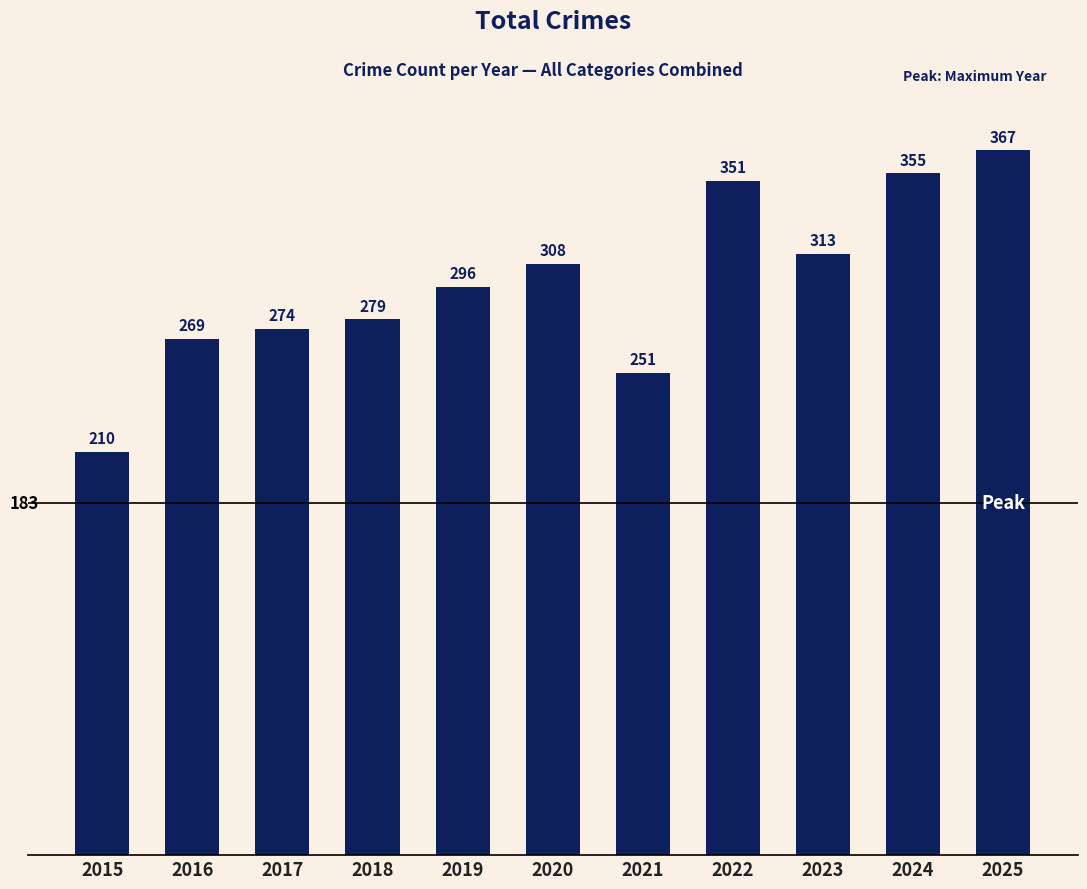

What is the maximum value shown in the chart?

367